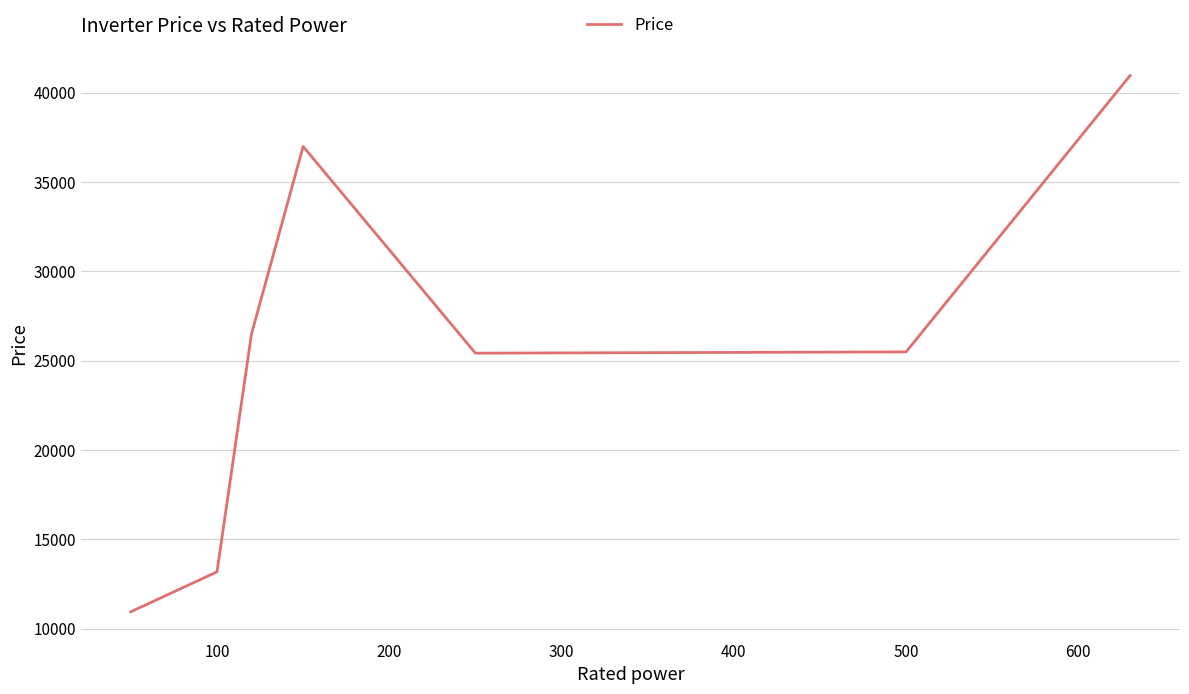

What is the minimum value shown in the chart?

10950.0